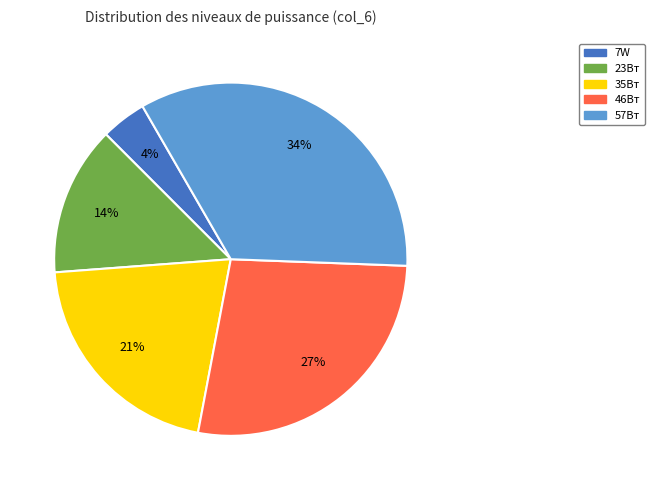

What is the ratio of the value at 7W to the value at 23Вт?

0.3